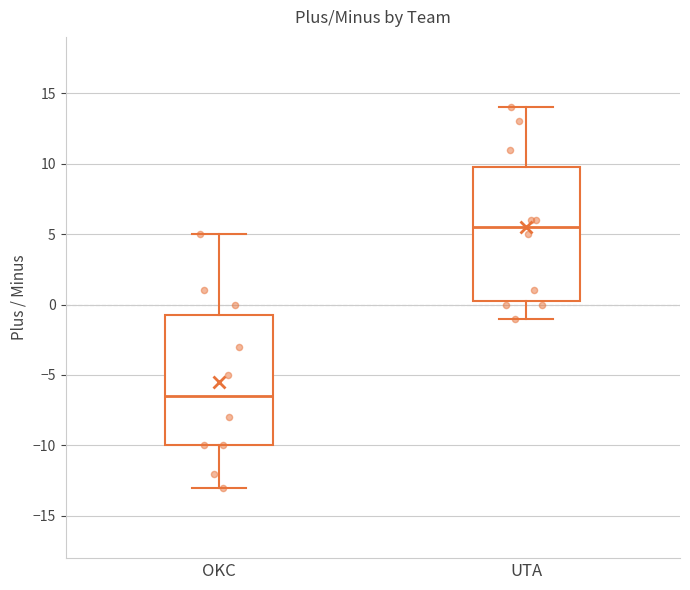

Reading left to right, transcribe this box plot: for each box, give where its median line is, the range the box spans, and where its two whiskers end, as read against the y-axis. The values are not printed on the chart, so give them approximately, as read against the axis.

OKC: median -6.5, box -10.0 to -0.5, whiskers -13.0 to 5.0
UTA: median 5.5, box 0.5 to 10.0, whiskers -1.0 to 14.0